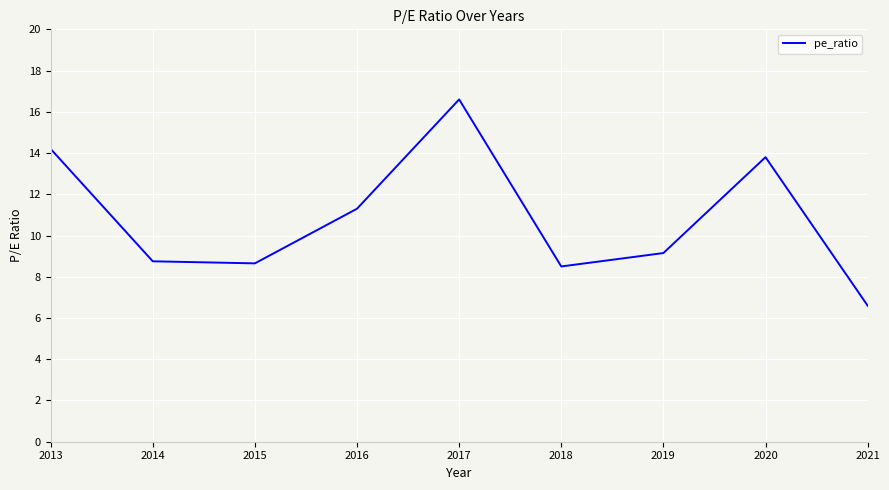

True or false: the data has more than 0 interior local peaks.

True